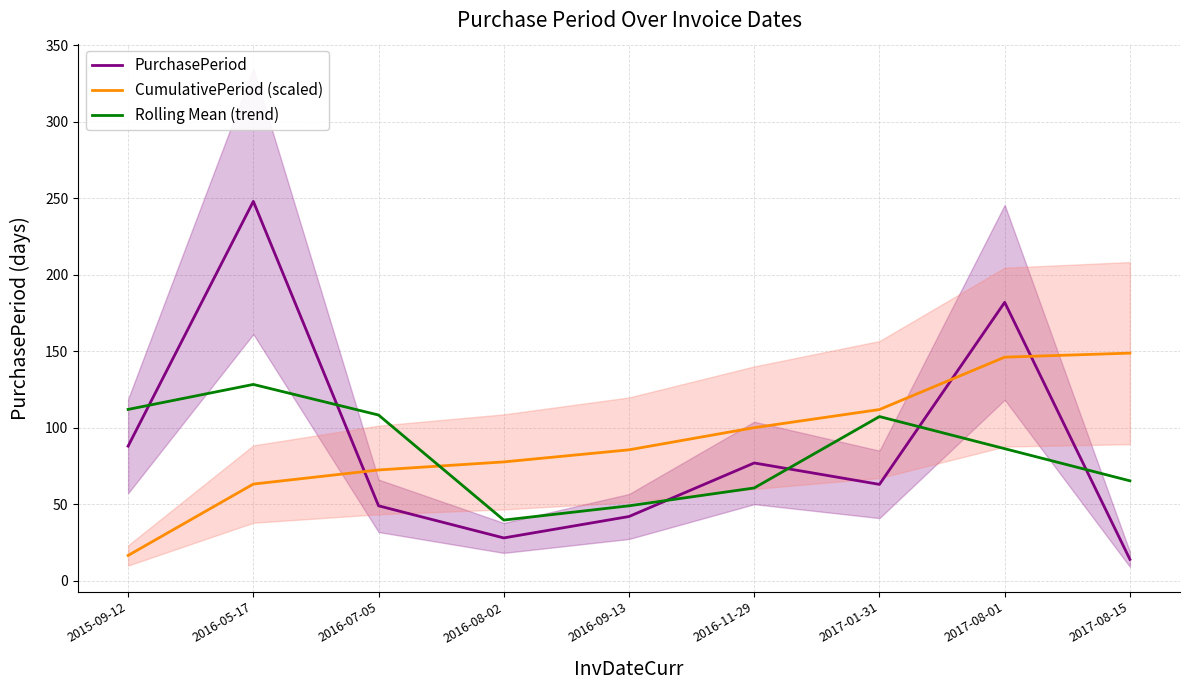

How many values in the Rolling Mean (trend) series exceed 86?

5